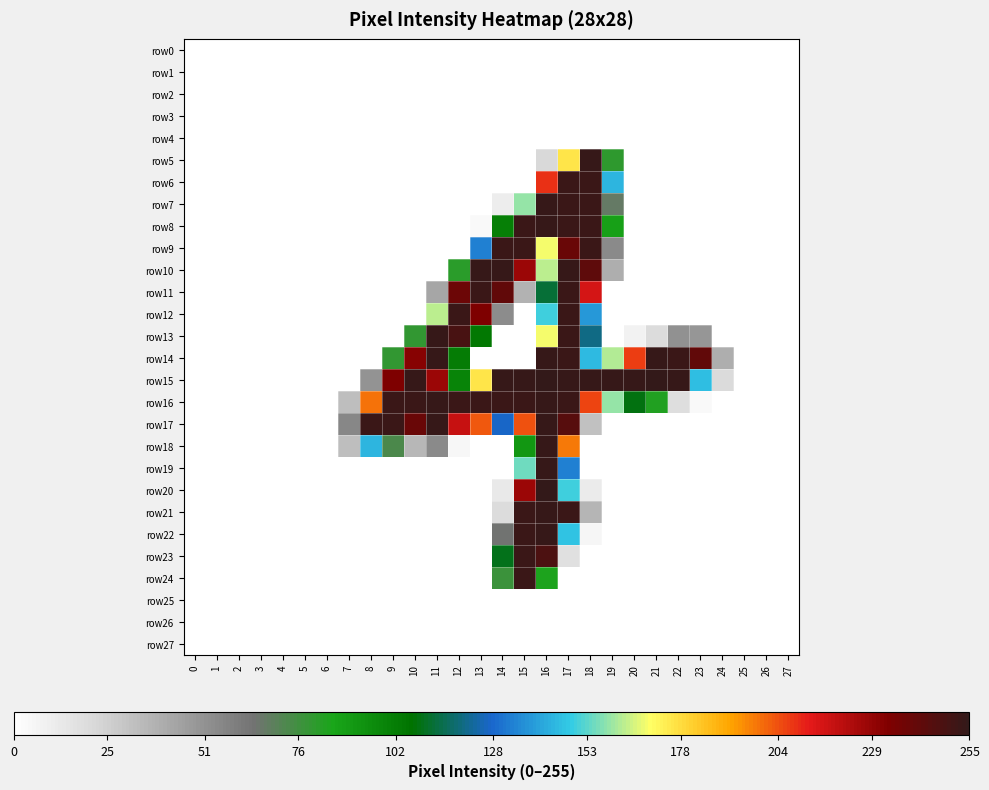

Reading left to right, what are all the values shown in this chart?

row0: 0=0	1=0	2=0	3=0	4=0	5=0	6=0	7=0	8=0	9=0	10=0	11=0	12=0	13=0	14=0	15=0	16=0	17=0	18=0	19=0	20=0	21=0	22=0	23=0	24=0	25=0	26=0	27=0
row1: 0=0	1=0	2=0	3=0	4=0	5=0	6=0	7=0	8=0	9=0	10=0	11=0	12=0	13=0	14=0	15=0	16=0	17=0	18=0	19=0	20=0	21=0	22=0	23=0	24=0	25=0	26=0	27=0
row2: 0=0	1=0	2=0	3=0	4=0	5=0	6=0	7=0	8=0	9=0	10=0	11=0	12=0	13=0	14=0	15=0	16=0	17=0	18=0	19=0	20=0	21=0	22=0	23=0	24=0	25=0	26=0	27=0
row3: 0=0	1=0	2=0	3=0	4=0	5=0	6=0	7=0	8=0	9=0	10=0	11=0	12=0	13=0	14=0	15=0	16=0	17=0	18=0	19=0	20=0	21=0	22=0	23=0	24=0	25=0	26=0	27=0
row4: 0=0	1=0	2=0	3=0	4=0	5=0	6=0	7=0	8=0	9=0	10=0	11=0	12=0	13=0	14=0	15=0	16=0	17=0	18=0	19=0	20=0	21=0	22=0	23=0	24=0	25=0	26=0	27=0
row5: 0=0	1=0	2=0	3=0	4=0	5=0	6=0	7=0	8=0	9=0	10=0	11=0	12=0	13=0	14=0	15=0	16=21	17=176	18=254	19=80	20=0	21=0	22=0	23=0	24=0	25=0	26=0	27=0
row6: 0=0	1=0	2=0	3=0	4=0	5=0	6=0	7=0	8=0	9=0	10=0	11=0	12=0	13=0	14=0	15=0	16=209	17=253	18=253	19=144	20=0	21=0	22=0	23=0	24=0	25=0	26=0	27=0
row7: 0=0	1=0	2=0	3=0	4=0	5=0	6=0	7=0	8=0	9=0	10=0	11=0	12=0	13=0	14=10	15=159	16=254	17=253	18=253	19=67	20=0	21=0	22=0	23=0	24=0	25=0	26=0	27=0
row8: 0=0	1=0	2=0	3=0	4=0	5=0	6=0	7=0	8=0	9=0	10=0	11=0	12=0	13=3	14=101	15=253	16=254	17=253	18=253	19=87	20=0	21=0	22=0	23=0	24=0	25=0	26=0	27=0
row9: 0=0	1=0	2=0	3=0	4=0	5=0	6=0	7=0	8=0	9=0	10=0	11=0	12=0	13=133	14=253	15=253	16=169	17=240	18=253	19=54	20=0	21=0	22=0	23=0	24=0	25=0	26=0	27=0
row10: 0=0	1=0	2=0	3=0	4=0	5=0	6=0	7=0	8=0	9=0	10=0	11=0	12=81	13=254	14=254	15=228	16=163	17=254	18=243	19=39	20=0	21=0	22=0	23=0	24=0	25=0	26=0	27=0
row11: 0=0	1=0	2=0	3=0	4=0	5=0	6=0	7=0	8=0	9=0	10=0	11=42	12=239	13=253	14=242	15=37	16=112	17=253	18=216	19=0	20=0	21=0	22=0	23=0	24=0	25=0	26=0	27=0
row12: 0=0	1=0	2=0	3=0	4=0	5=0	6=0	7=0	8=0	9=0	10=0	11=163	12=253	13=234	14=53	15=0	16=150	17=253	18=138	19=0	20=0	21=0	22=0	23=0	24=0	25=0	26=0	27=0
row13: 0=0	1=0	2=0	3=0	4=0	5=0	6=0	7=0	8=0	9=0	10=79	11=254	12=249	13=104	14=0	15=0	16=169	17=253	18=120	19=0	20=7	21=19	22=51	23=49	24=0	25=0	26=0	27=0
row14: 0=0	1=0	2=0	3=0	4=0	5=0	6=0	7=0	8=0	9=79	10=232	11=254	12=102	13=0	14=0	15=0	16=254	17=253	18=145	19=162	20=207	21=254	22=253	23=242	24=39	25=0	26=0	27=0
row15: 0=0	1=0	2=0	3=0	4=0	5=0	6=0	7=0	8=50	9=234	10=254	11=228	12=99	13=176	14=254	15=254	16=255	17=254	18=254	19=254	20=254	21=255	22=254	23=146	24=20	25=0	26=0	27=0
row16: 0=0	1=0	2=0	3=0	4=0	5=0	6=0	7=32	8=199	9=253	10=253	11=254	12=253	13=253	14=253	15=253	16=254	17=253	18=206	19=159	20=108	21=83	22=18	23=3	24=0	25=0	26=0	27=0
row17: 0=0	1=0	2=0	3=0	4=0	5=0	6=0	7=55	8=253	9=253	10=240	11=254	12=219	13=203	14=127	15=204	16=254	17=245	18=31	19=0	20=0	21=0	22=0	23=0	24=0	25=0	26=0	27=0
row18: 0=0	1=0	2=0	3=0	4=0	5=0	6=0	7=32	8=144	9=73	10=35	11=54	12=4	13=0	14=0	15=91	16=254	17=198	18=0	19=0	20=0	21=0	22=0	23=0	24=0	25=0	26=0	27=0
row19: 0=0	1=0	2=0	3=0	4=0	5=0	6=0	7=0	8=0	9=0	10=0	11=0	12=0	13=0	14=0	15=155	16=254	17=133	18=0	19=0	20=0	21=0	22=0	23=0	24=0	25=0	26=0	27=0
row20: 0=0	1=0	2=0	3=0	4=0	5=0	6=0	7=0	8=0	9=0	10=0	11=0	12=0	13=0	14=12	15=228	16=255	17=150	18=11	19=0	20=0	21=0	22=0	23=0	24=0	25=0	26=0	27=0
row21: 0=0	1=0	2=0	3=0	4=0	5=0	6=0	7=0	8=0	9=0	10=0	11=0	12=0	13=0	14=19	15=253	16=254	17=253	18=36	19=0	20=0	21=0	22=0	23=0	24=0	25=0	26=0	27=0
row22: 0=0	1=0	2=0	3=0	4=0	5=0	6=0	7=0	8=0	9=0	10=0	11=0	12=0	13=0	14=64	15=253	16=254	17=147	18=5	19=0	20=0	21=0	22=0	23=0	24=0	25=0	26=0	27=0
row23: 0=0	1=0	2=0	3=0	4=0	5=0	6=0	7=0	8=0	9=0	10=0	11=0	12=0	13=0	14=109	15=253	16=248	17=17	18=0	19=0	20=0	21=0	22=0	23=0	24=0	25=0	26=0	27=0
row24: 0=0	1=0	2=0	3=0	4=0	5=0	6=0	7=0	8=0	9=0	10=0	11=0	12=0	13=0	14=77	15=253	16=84	17=0	18=0	19=0	20=0	21=0	22=0	23=0	24=0	25=0	26=0	27=0
row25: 0=0	1=0	2=0	3=0	4=0	5=0	6=0	7=0	8=0	9=0	10=0	11=0	12=0	13=0	14=0	15=0	16=0	17=0	18=0	19=0	20=0	21=0	22=0	23=0	24=0	25=0	26=0	27=0
row26: 0=0	1=0	2=0	3=0	4=0	5=0	6=0	7=0	8=0	9=0	10=0	11=0	12=0	13=0	14=0	15=0	16=0	17=0	18=0	19=0	20=0	21=0	22=0	23=0	24=0	25=0	26=0	27=0
row27: 0=0	1=0	2=0	3=0	4=0	5=0	6=0	7=0	8=0	9=0	10=0	11=0	12=0	13=0	14=0	15=0	16=0	17=0	18=0	19=0	20=0	21=0	22=0	23=0	24=0	25=0	26=0	27=0